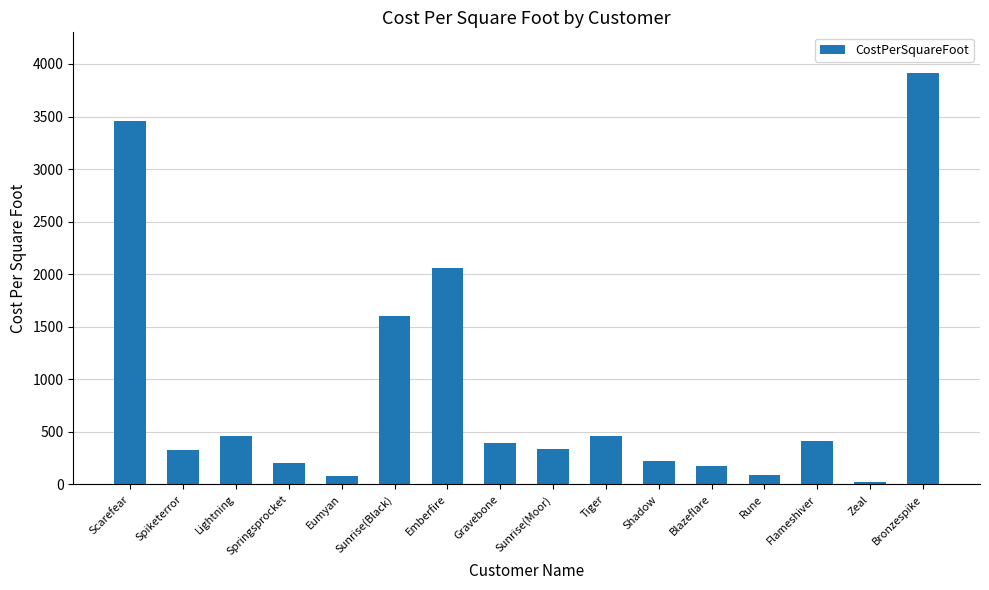

What position from the left is Emberfire?

7